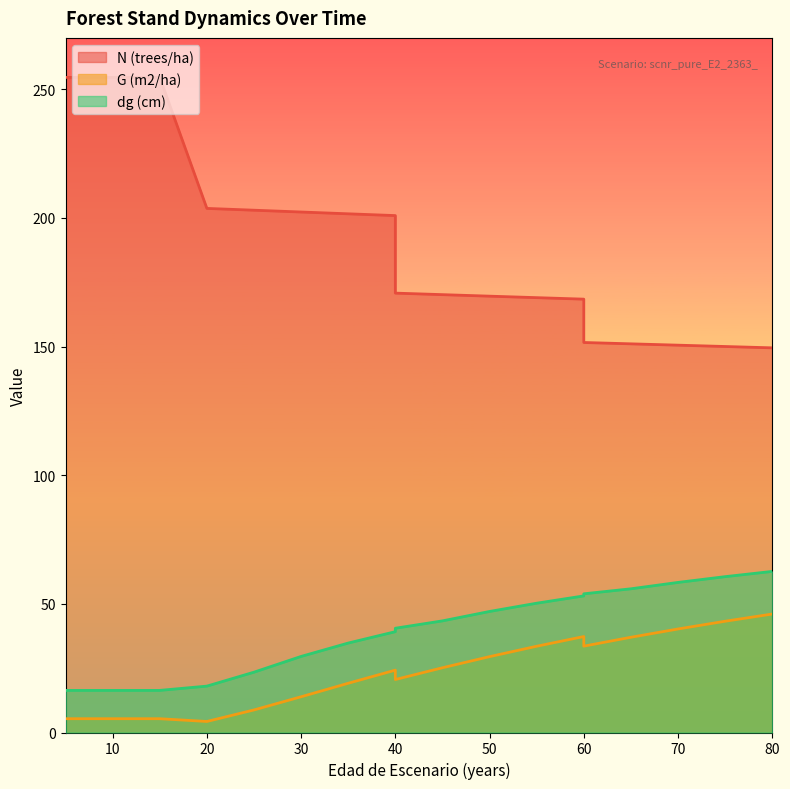

At which category does the chart reach its peak across all series?

5